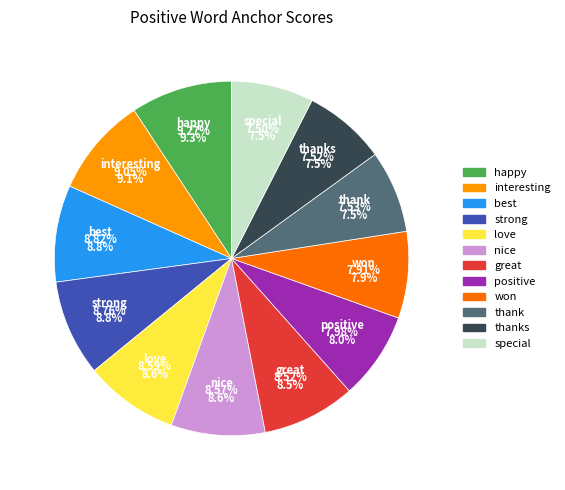

How many slices are in this pie chart?

12